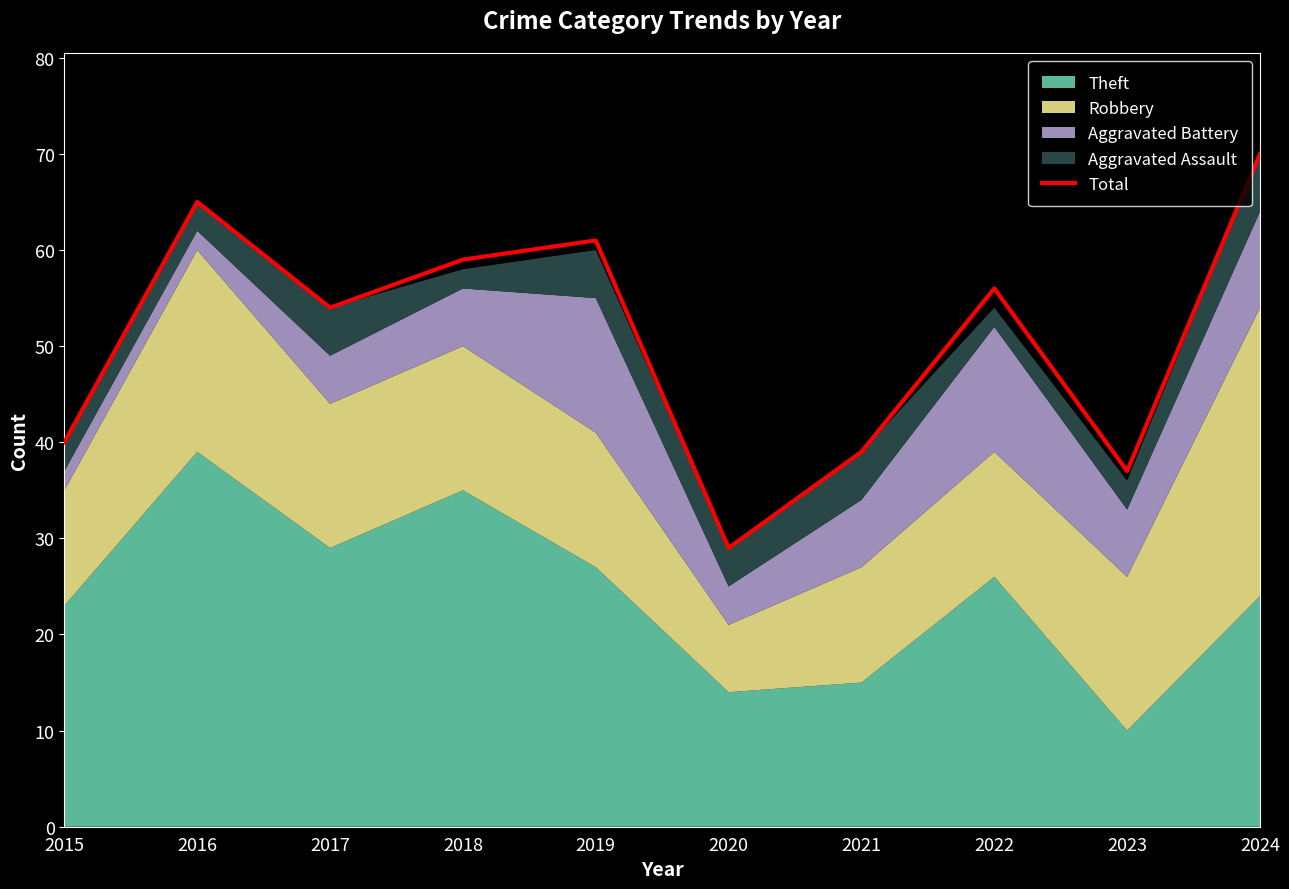

What is the greatest value displayed?

70